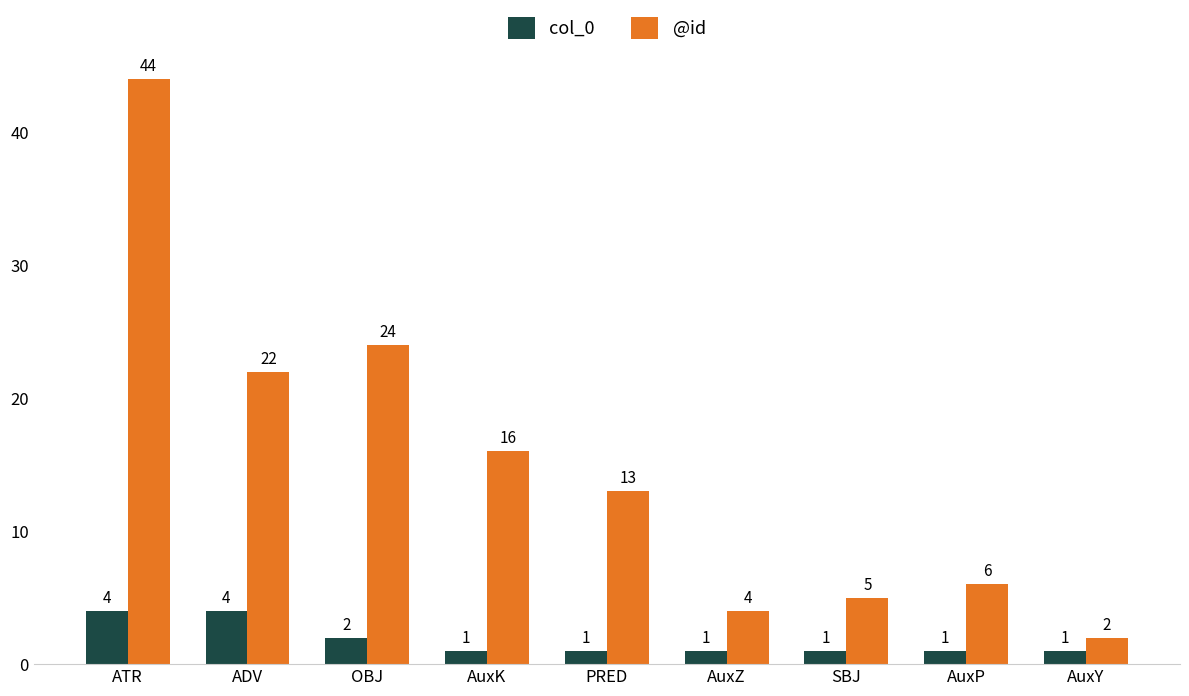

Are the bars grouped side by side (vs. stacked)?

Yes